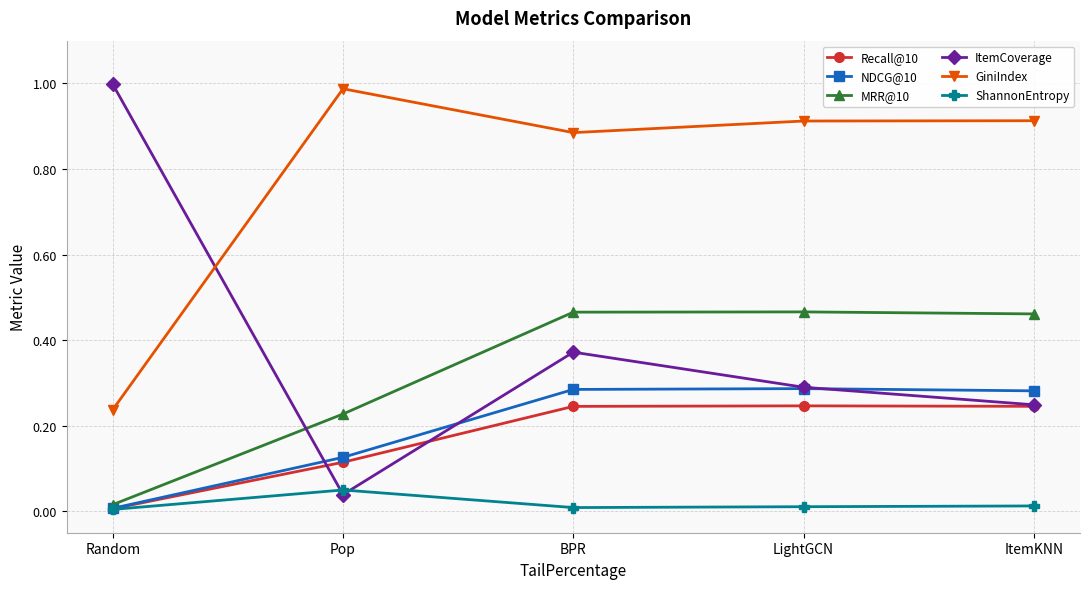

What are all the series names shown in the legend?

Recall@10, NDCG@10, MRR@10, ItemCoverage, GiniIndex, ShannonEntropy